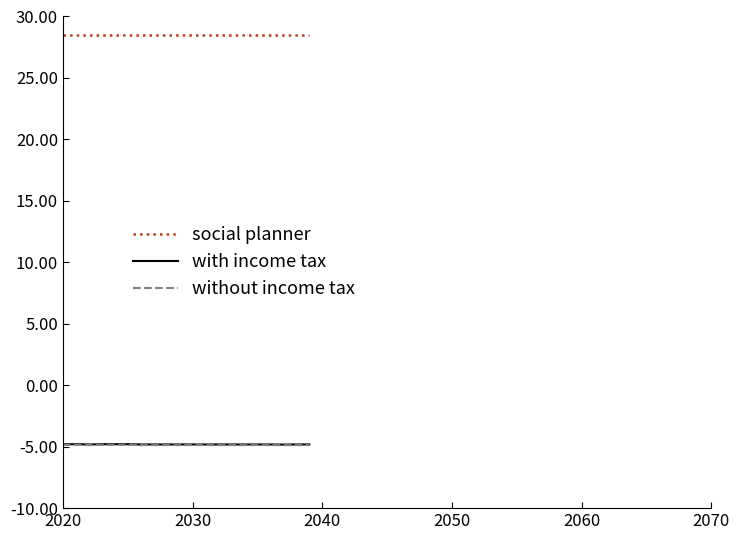

Count the number of categories in the chart.

20